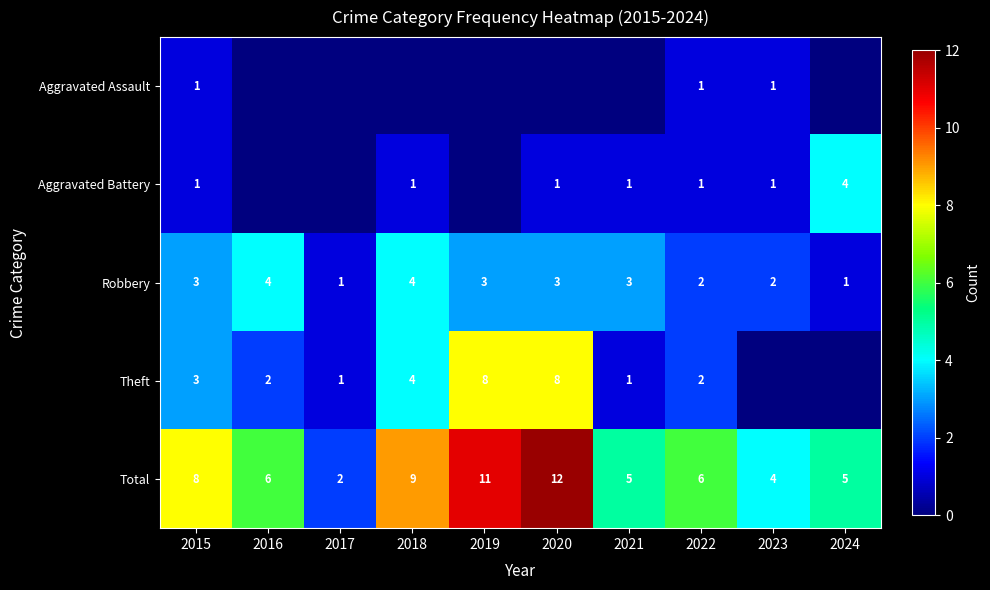

What is the difference between the highest and lowest values at 2019?

11